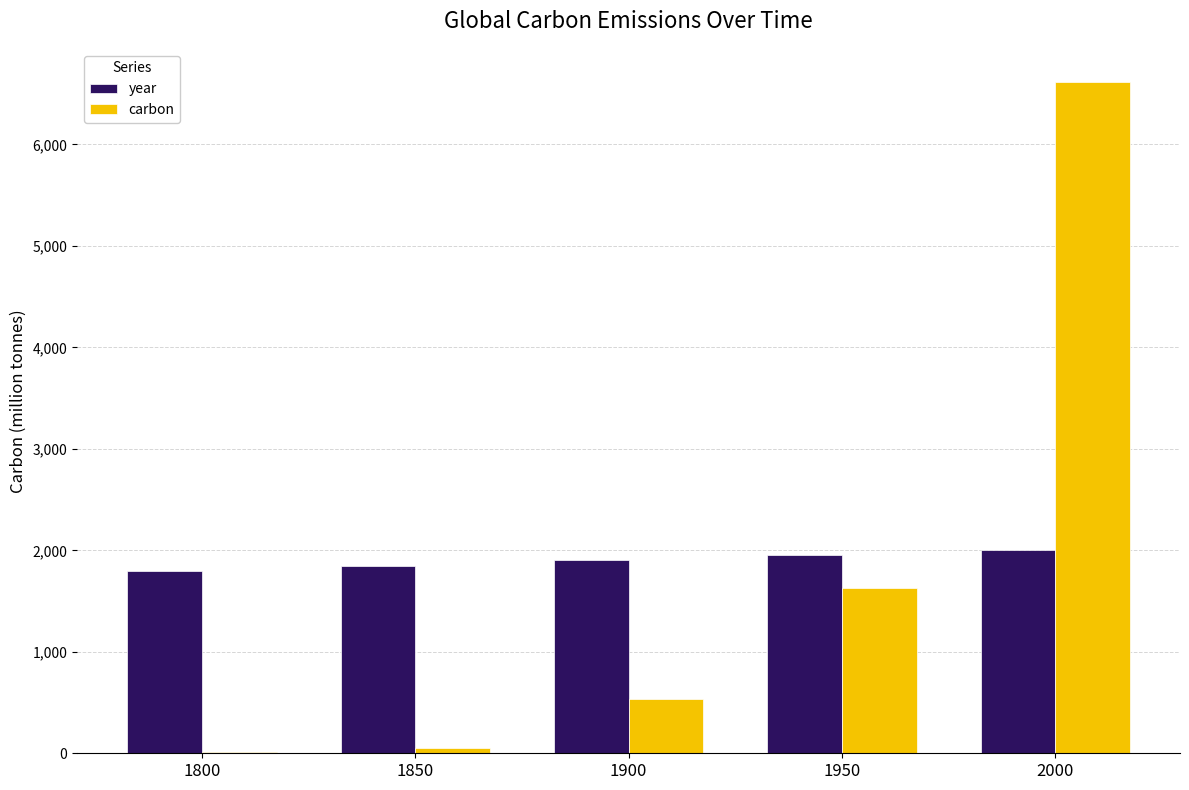

At which category is the sum across all series the highest?

2000